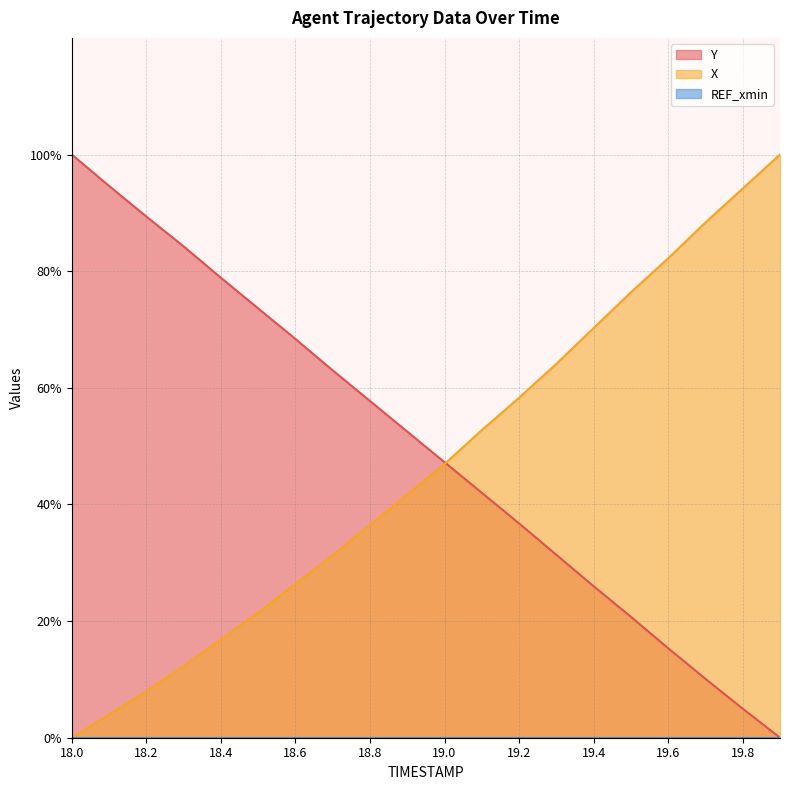

Rank the series by their maximum value, from lowest to highest.

Y, X